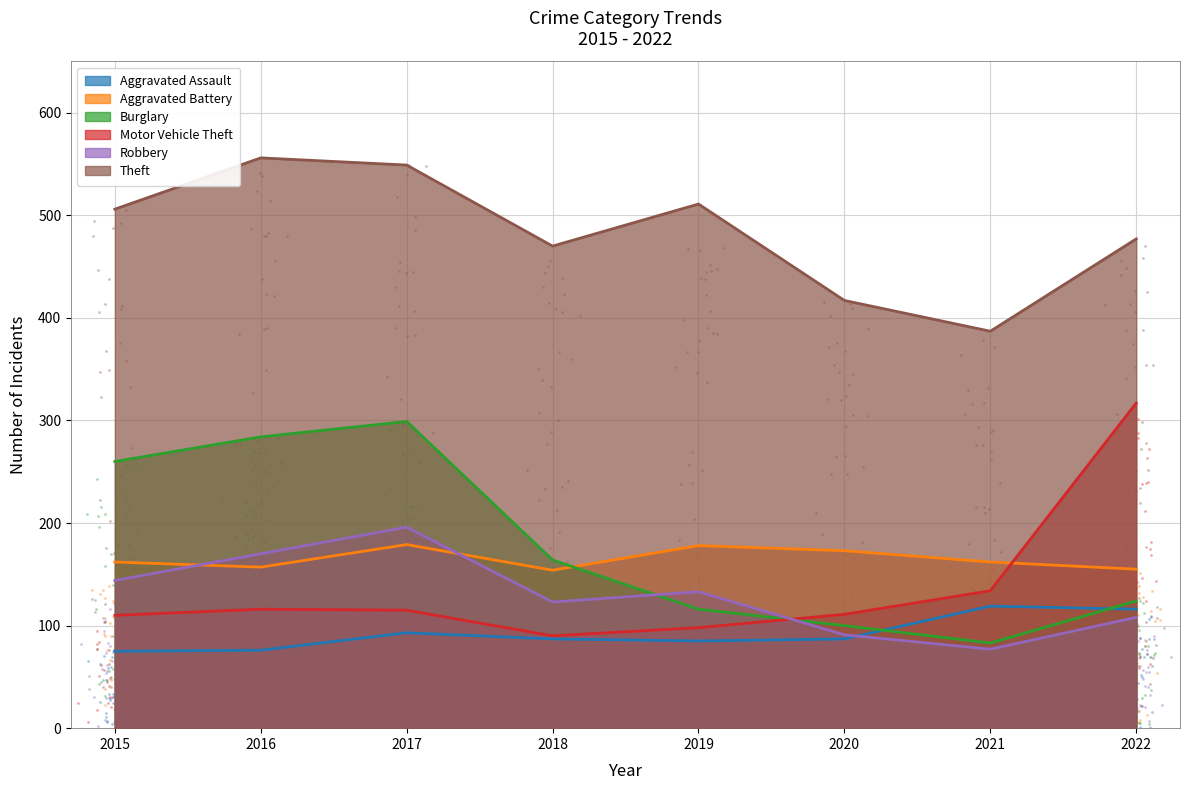

What are all the series names shown in the legend?

Aggravated Assault, Aggravated Battery, Burglary, Motor Vehicle Theft, Robbery, Theft